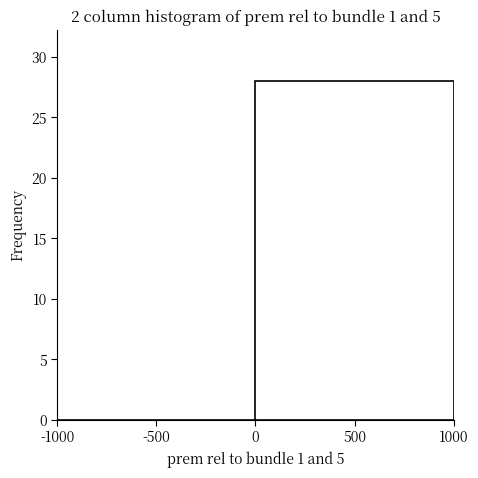

What is the height of the bar covering 0 to 1000 on the x-axis? The values are not printed on the chart, so give them approximately, as read against the axis.

28